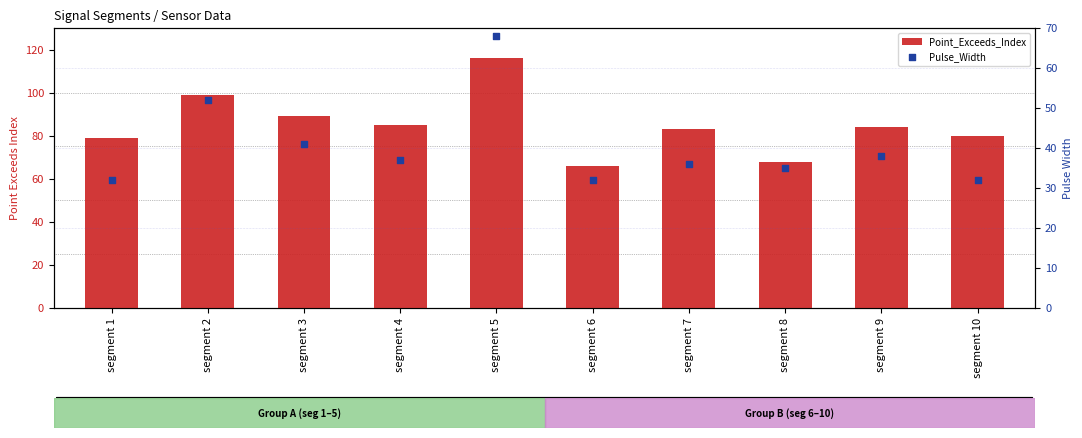

Which series reaches the minimum Y coordinate?

Pulse_Width